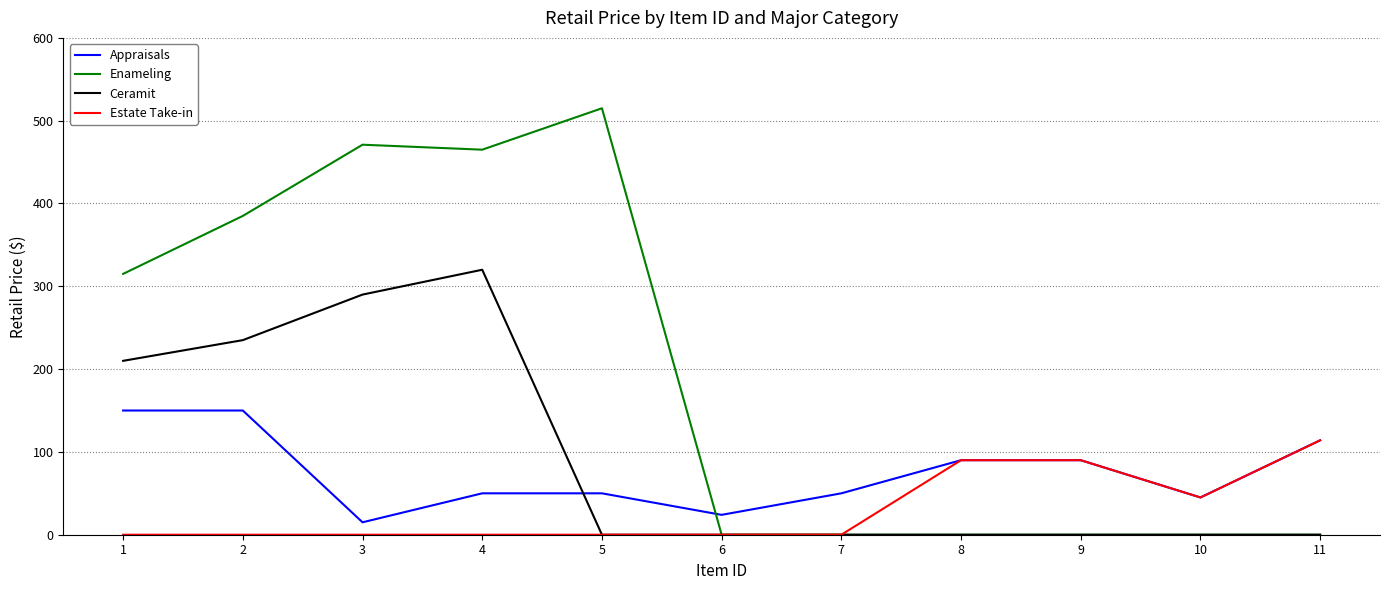

Reading left to right, list all the values displayed in this chart.

Appraisals: 1=150	2=150	3=15	4=50	5=50	6=24	7=50	8=90	9=90	10=45	11=114
Enameling: 1=315	2=385	3=471	4=465	5=515	6=0	7=0	8=0	9=0	10=0	11=0
Ceramit: 1=210	2=235	3=290	4=320	5=0	6=0	7=0	8=0	9=0	10=0	11=0
Estate Take-in: 1=0	2=0	3=0	4=0	5=0	6=0	7=0	8=90	9=90	10=45	11=114